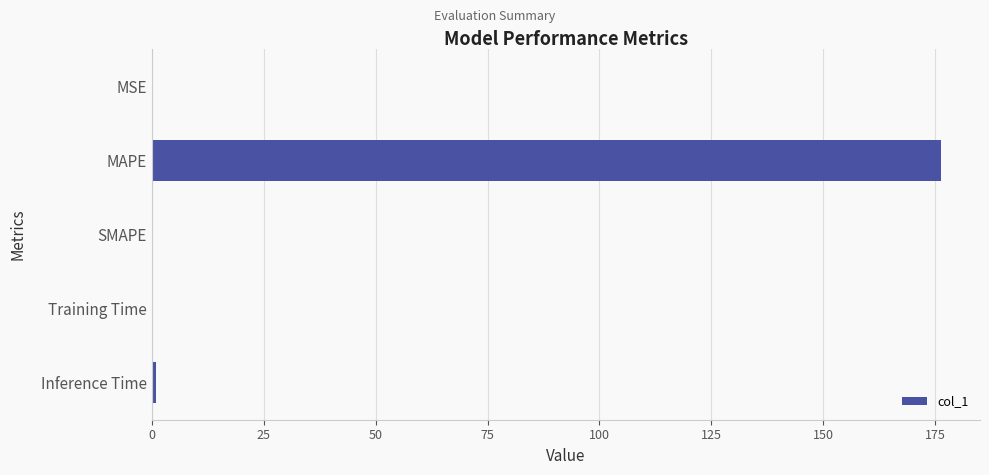

True or false: the data shows 48.2 at MAPE.

False